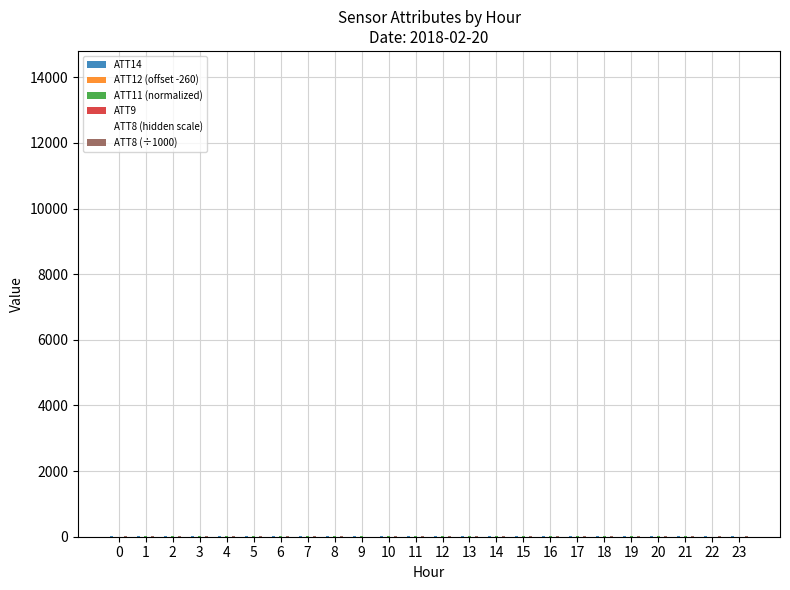

How many groups of bars are there?

24